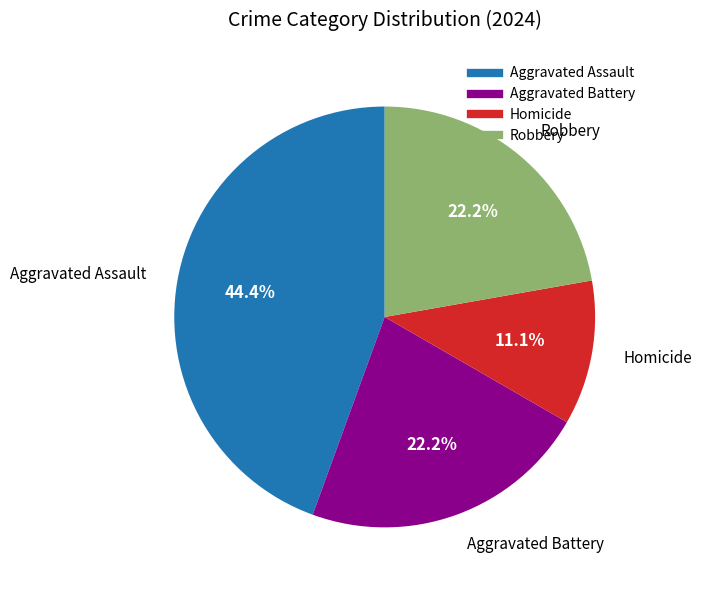

To the nearest percent, what is the combined percentage of Homicide and Aggravated Assault?

56%